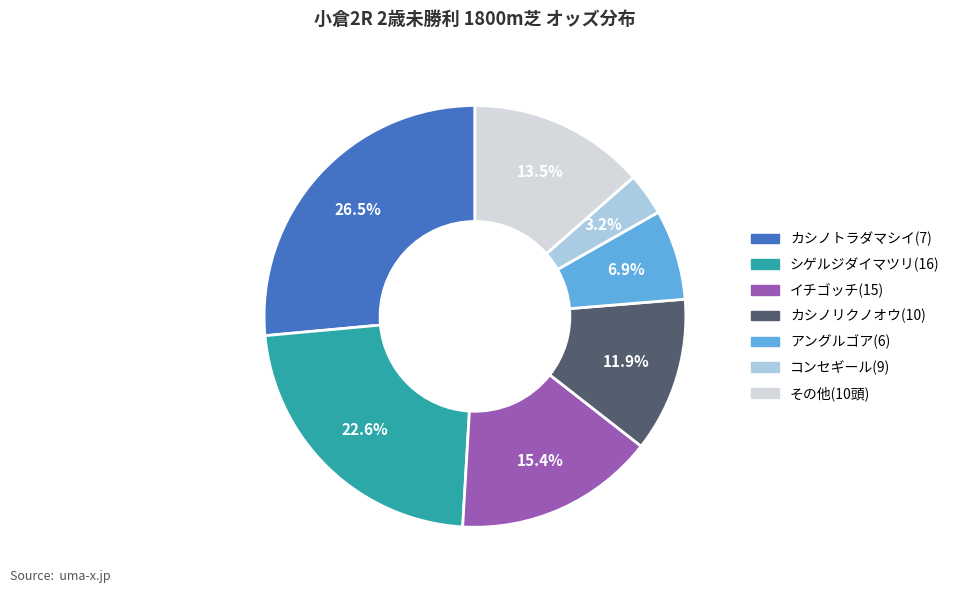

Is there a majority slice in this chart?

No